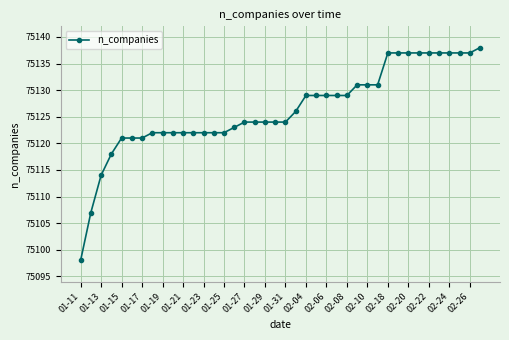

Does the chart have visible grid lines?

Yes